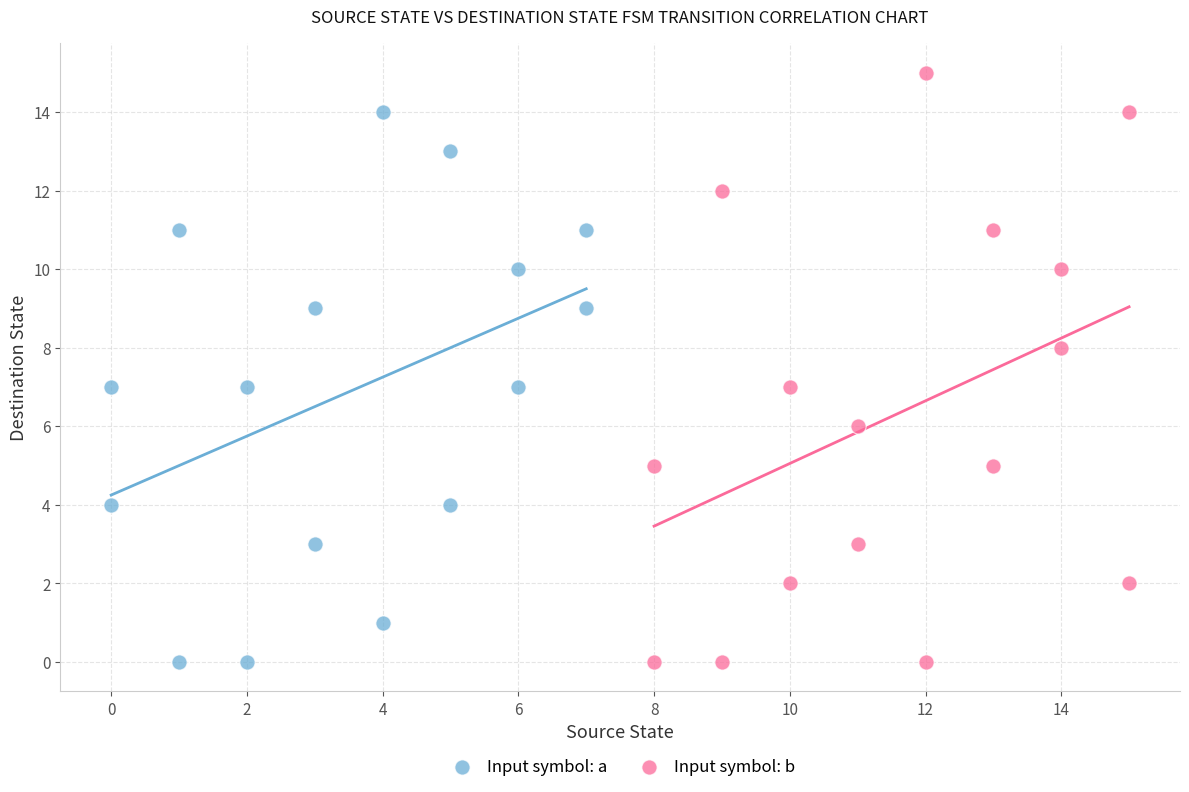

Which series reaches the maximum Y coordinate?

Input symbol: b